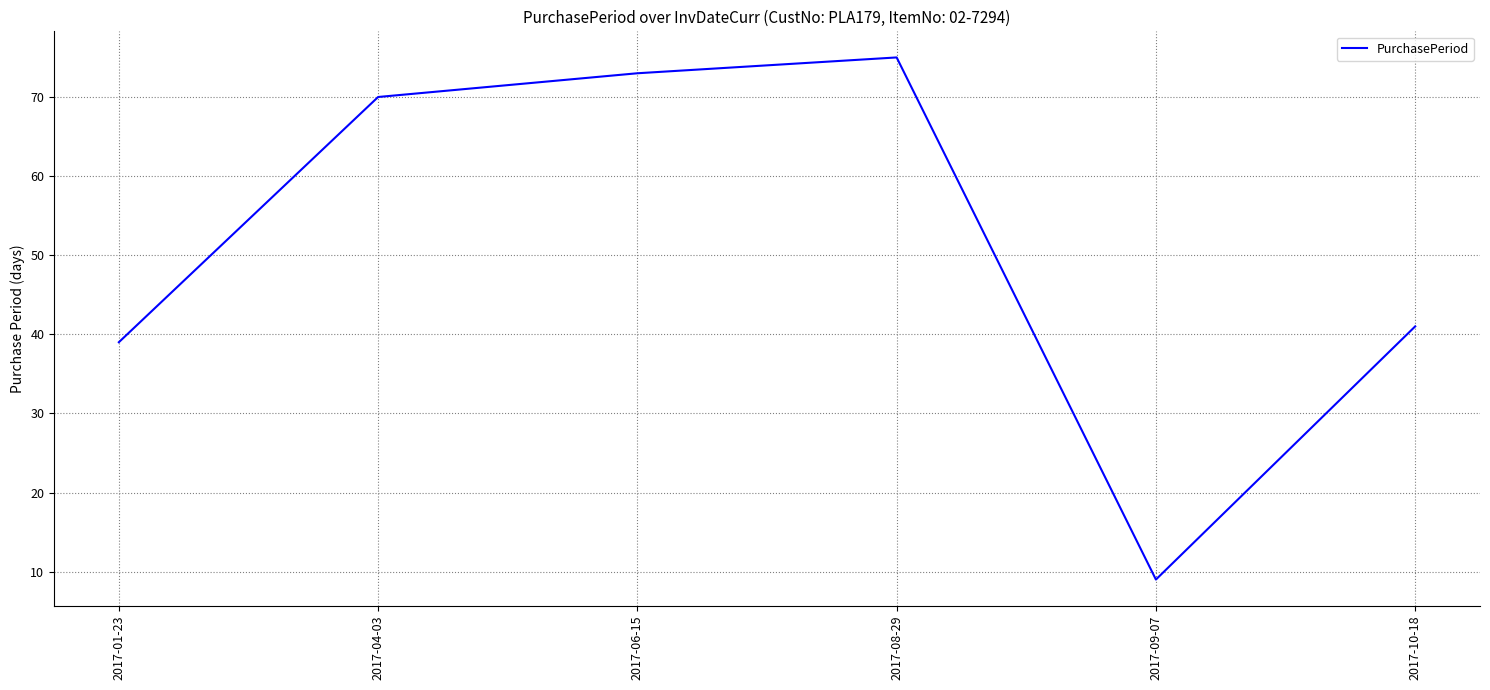

Rank the categories by value from lowest to highest.

2017-09-07, 2017-01-23, 2017-10-18, 2017-04-03, 2017-06-15, 2017-08-29